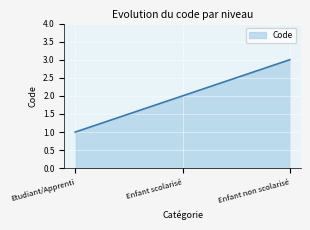

Does the chart have visible grid lines?

Yes